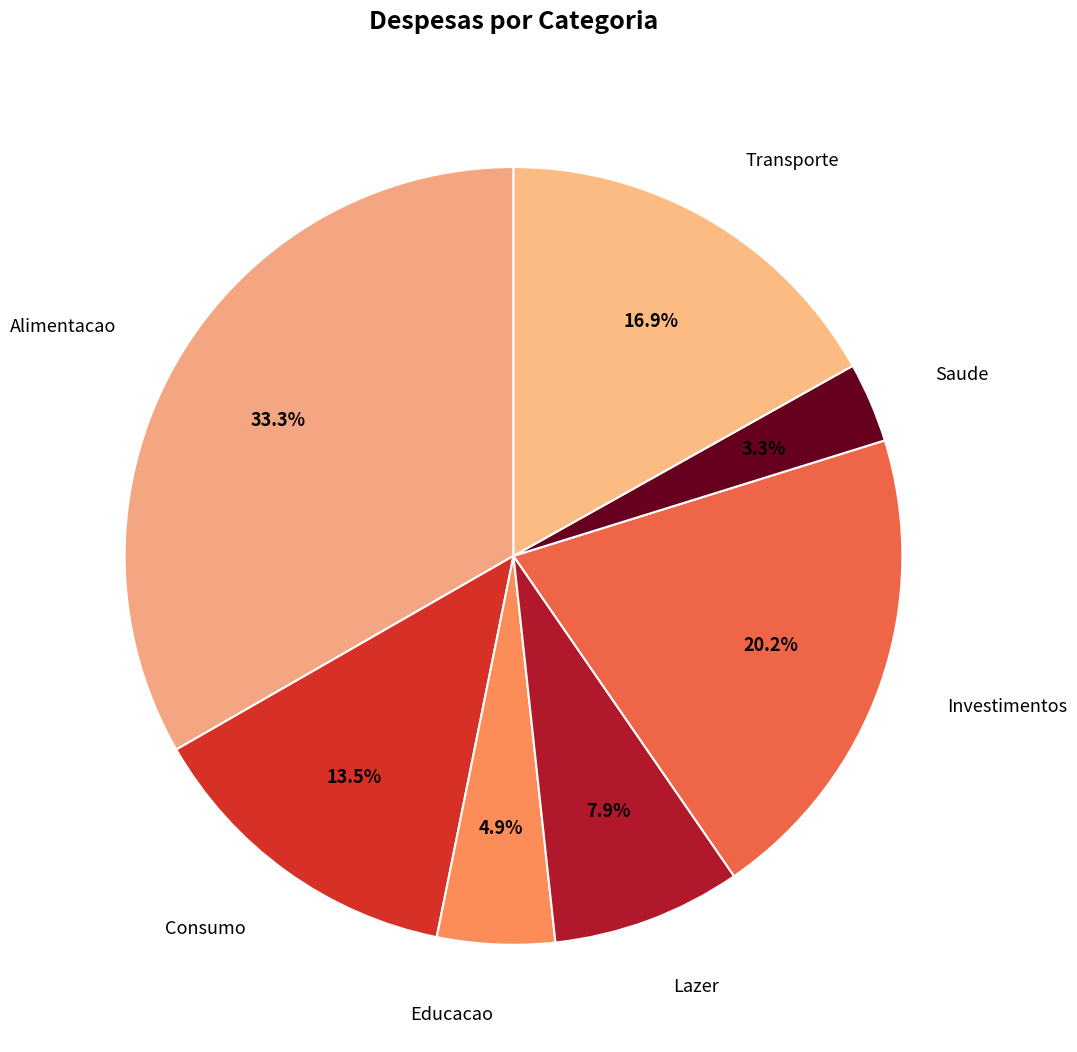

Which slice is the largest?

Alimentacao